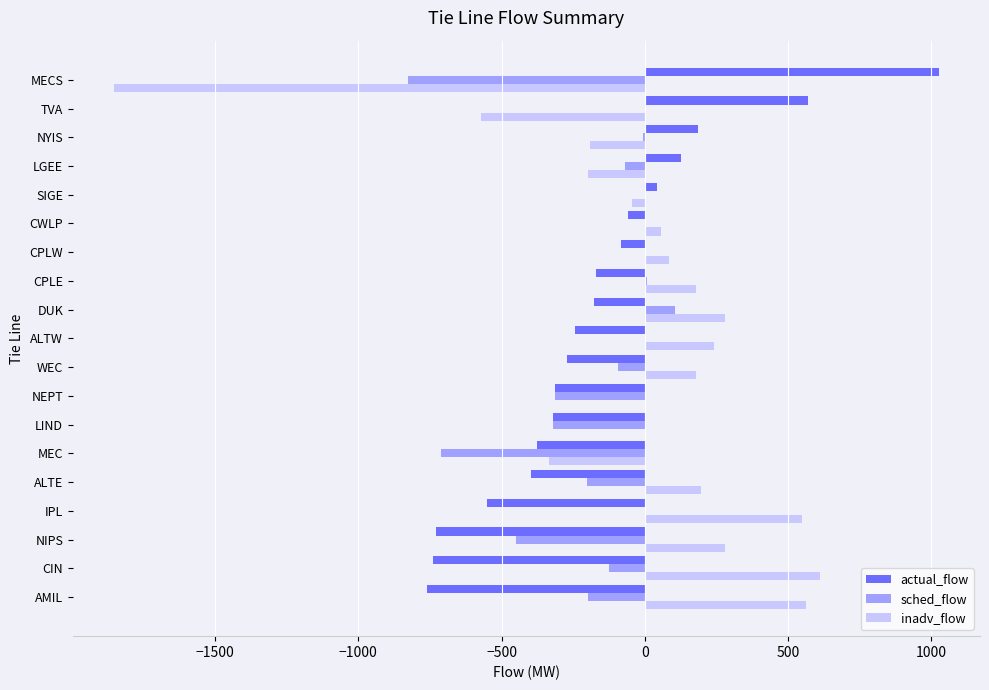

At which category is the sum across all series the highest?

DUK